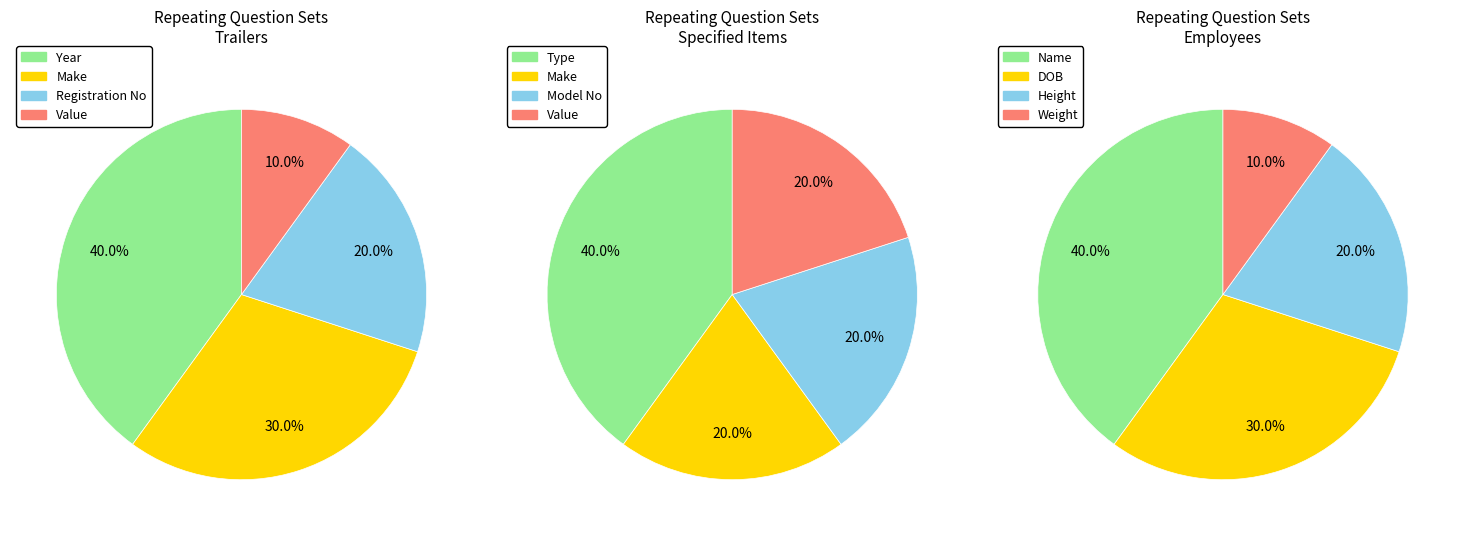

Does Trailers account for over 50% of the chart?

No